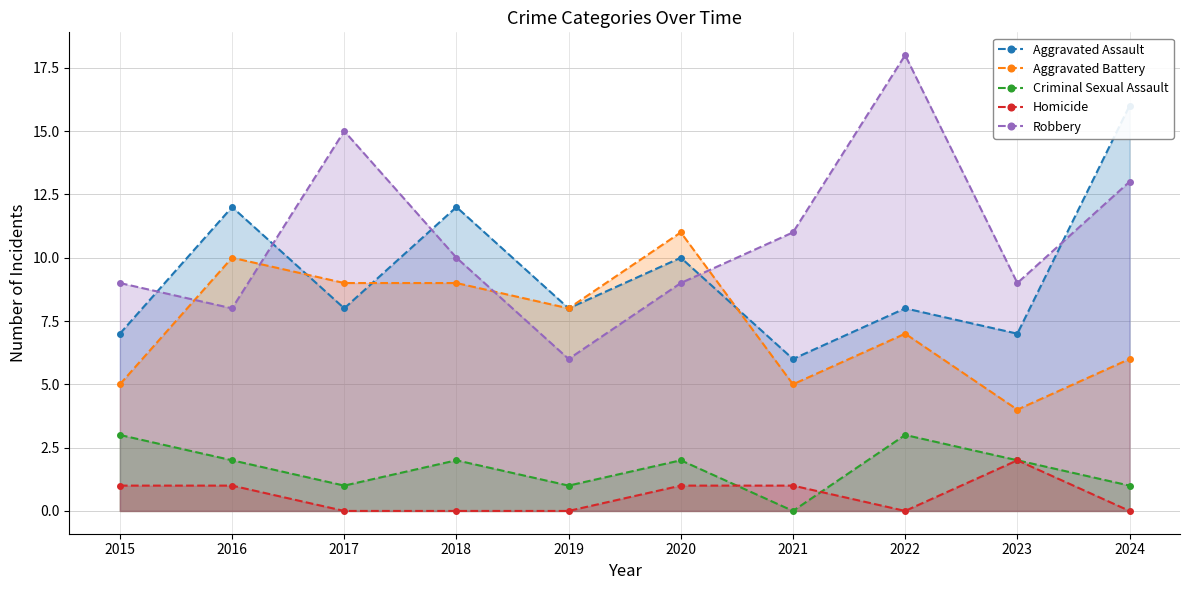

What are all the series names shown in the legend?

Aggravated Assault, Aggravated Battery, Criminal Sexual Assault, Homicide, Robbery